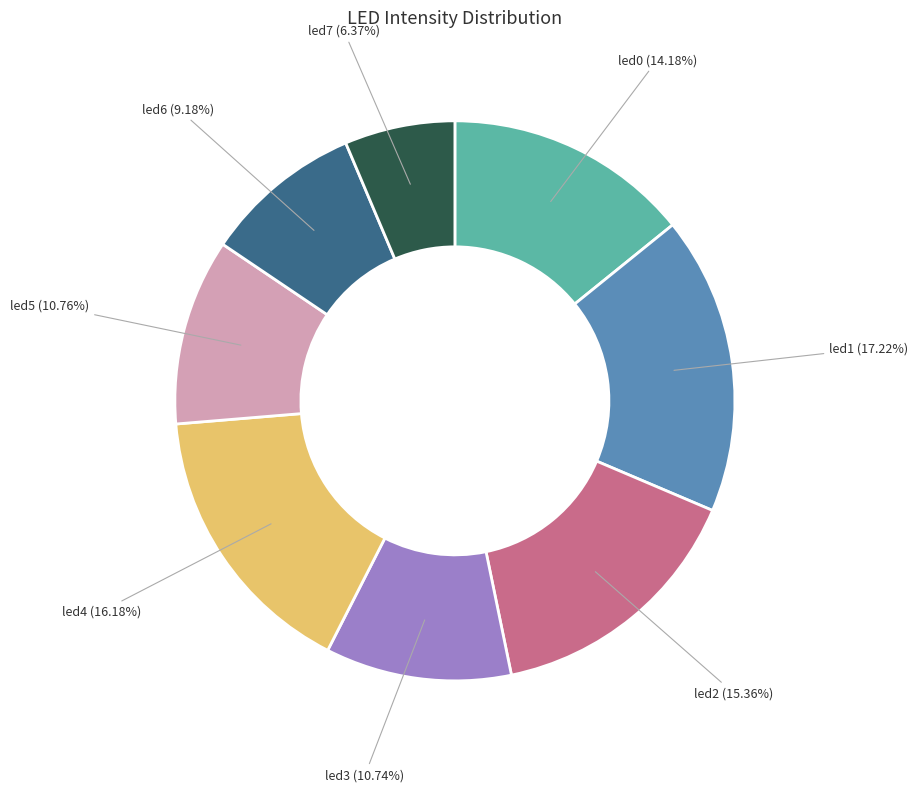

What is the largest slice in the pie chart?

led1